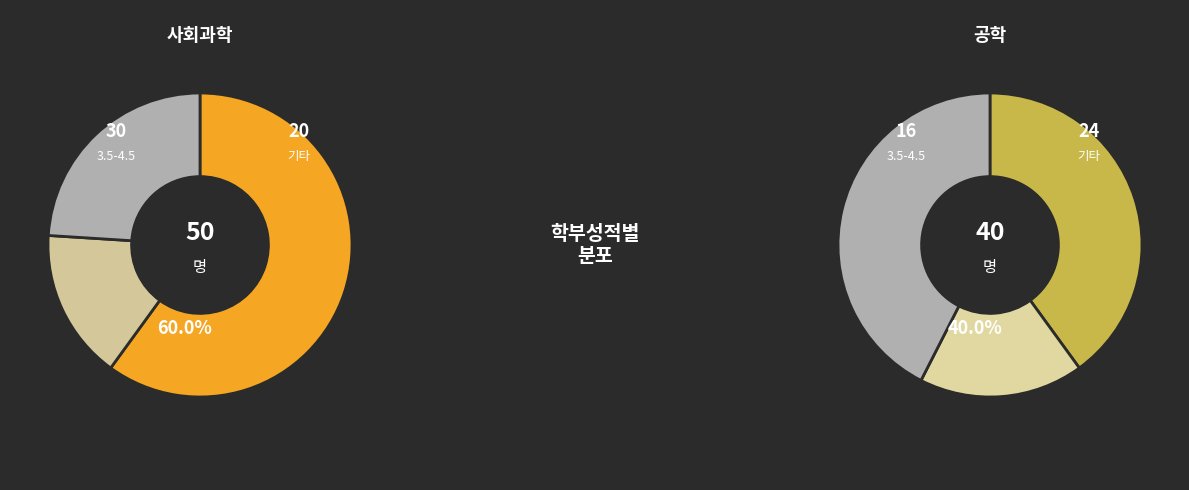

Which series has the largest range (max minus min)?

사회과학